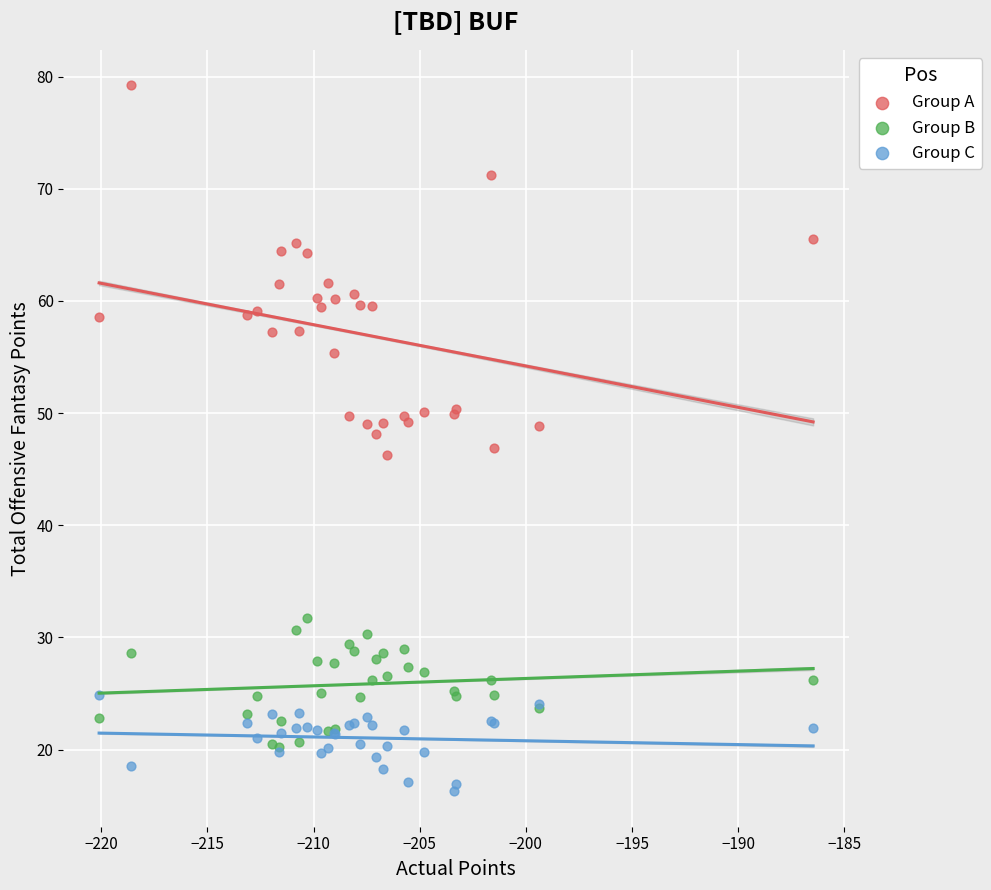

Which series contains the lowest Y value?

Group C